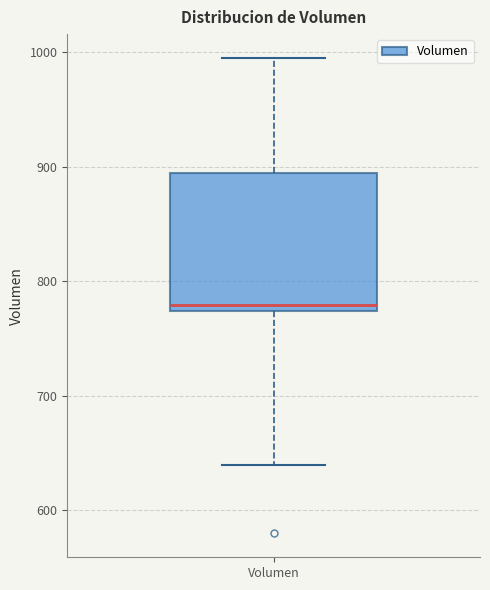

Transcribe this box plot: give where the median line is, the range the box spans, and where the two whiskers end, as read against the y-axis. The values are not printed on the chart, so give them approximately, as read against the axis.

median 780, box 770 to 890, whiskers 640 to 1000